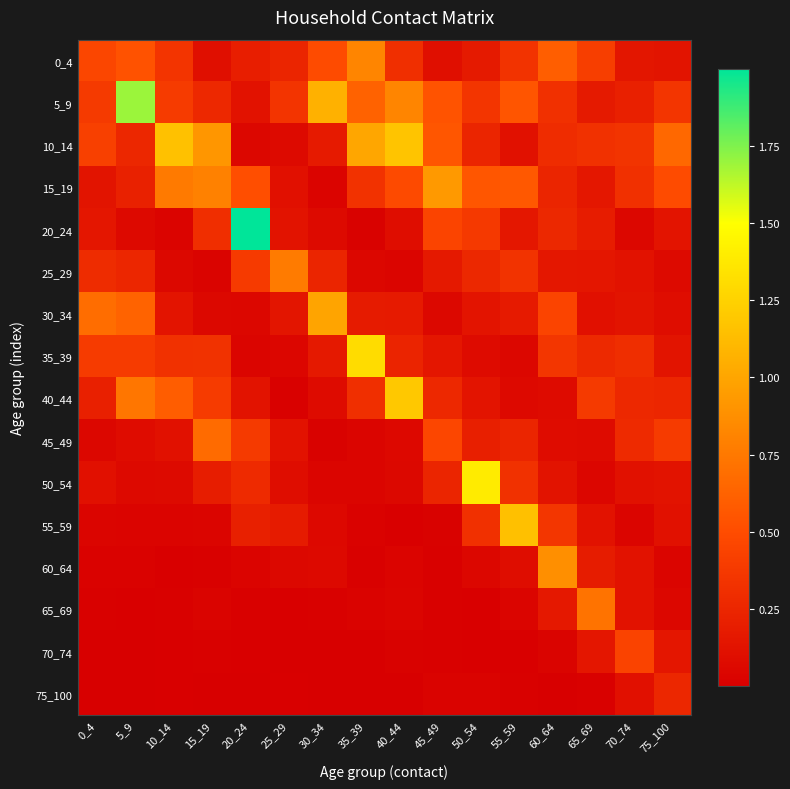

Reading left to right, what are all the values shown in this chart?

0_4: 0_4=0.5	5_9=0.5	10_14=0.3	15_19=0.1	20_24=0.2	25_29=0.2	30_34=0.5	35_39=0.8	40_44=0.3	45_49=0.1	50_54=0.2	55_59=0.3	60_64=0.6	65_69=0.4	70_74=0.1	75_100=0.1
5_9: 0_4=0.4	5_9=1.7	10_14=0.4	15_19=0.3	20_24=0.1	25_29=0.3	30_34=1.1	35_39=0.6	40_44=0.8	45_49=0.5	50_54=0.4	55_59=0.6	60_64=0.3	65_69=0.2	70_74=0.2	75_100=0.4
10_14: 0_4=0.4	5_9=0.3	10_14=1.2	15_19=0.9	20_24=0.1	25_29=0.1	30_34=0.2	35_39=1.0	40_44=1.2	45_49=0.6	50_54=0.2	55_59=0.1	60_64=0.3	65_69=0.3	70_74=0.3	75_100=0.7
15_19: 0_4=0.1	5_9=0.2	10_14=0.8	15_19=0.8	20_24=0.5	25_29=0.1	30_34=0.0	35_39=0.3	40_44=0.5	45_49=0.9	50_54=0.6	55_59=0.6	60_64=0.2	65_69=0.2	70_74=0.3	75_100=0.5
20_24: 0_4=0.2	5_9=0.1	10_14=0.0	15_19=0.3	20_24=2.0	25_29=0.1	30_34=0.1	35_39=0.0	40_44=0.1	45_49=0.5	50_54=0.4	55_59=0.2	60_64=0.3	65_69=0.2	70_74=0.1	75_100=0.1
25_29: 0_4=0.3	5_9=0.3	10_14=0.1	15_19=0.0	20_24=0.4	25_29=0.8	30_34=0.3	35_39=0.1	40_44=0.0	45_49=0.2	50_54=0.3	55_59=0.3	60_64=0.2	65_69=0.1	70_74=0.1	75_100=0.1
30_34: 0_4=0.7	5_9=0.6	10_14=0.1	15_19=0.1	20_24=0.1	25_29=0.1	30_34=1.0	35_39=0.2	40_44=0.2	45_49=0.1	50_54=0.1	55_59=0.2	60_64=0.5	65_69=0.1	70_74=0.1	75_100=0.1
35_39: 0_4=0.4	5_9=0.4	10_14=0.3	15_19=0.3	20_24=0.0	25_29=0.0	30_34=0.2	35_39=1.3	40_44=0.2	45_49=0.2	50_54=0.1	55_59=0.1	60_64=0.4	65_69=0.3	70_74=0.3	75_100=0.1
40_44: 0_4=0.2	5_9=0.7	10_14=0.6	15_19=0.4	20_24=0.1	25_29=0.0	30_34=0.1	35_39=0.3	40_44=1.2	45_49=0.3	50_54=0.1	55_59=0.1	60_64=0.1	65_69=0.4	70_74=0.3	75_100=0.3
45_49: 0_4=0.0	5_9=0.1	10_14=0.1	15_19=0.7	20_24=0.4	25_29=0.1	30_34=0.0	35_39=0.0	40_44=0.1	45_49=0.5	50_54=0.2	55_59=0.3	60_64=0.1	65_69=0.1	70_74=0.3	75_100=0.4
50_54: 0_4=0.1	5_9=0.1	10_14=0.1	15_19=0.2	20_24=0.3	25_29=0.1	30_34=0.0	35_39=0.0	40_44=0.1	45_49=0.2	50_54=1.4	55_59=0.3	60_64=0.1	65_69=0.0	70_74=0.1	75_100=0.1
55_59: 0_4=0.0	5_9=0.0	10_14=0.0	15_19=0.0	20_24=0.2	25_29=0.2	30_34=0.1	35_39=0.0	40_44=0.0	45_49=0.0	50_54=0.3	55_59=1.2	60_64=0.4	65_69=0.1	70_74=0.0	75_100=0.1
60_64: 0_4=0.0	5_9=0.0	10_14=0.0	15_19=0.0	20_24=0.0	25_29=0.1	30_34=0.1	35_39=0.0	40_44=0.0	45_49=0.0	50_54=0.0	55_59=0.1	60_64=0.9	65_69=0.2	70_74=0.1	75_100=0.0
65_69: 0_4=0.0	5_9=0.0	10_14=0.0	15_19=0.0	20_24=0.0	25_29=0.0	30_34=0.0	35_39=0.0	40_44=0.0	45_49=0.0	50_54=0.0	55_59=0.0	60_64=0.2	65_69=0.7	70_74=0.1	75_100=0.0
70_74: 0_4=0.0	5_9=0.0	10_14=0.0	15_19=0.0	20_24=0.0	25_29=0.0	30_34=0.0	35_39=0.0	40_44=0.0	45_49=0.0	50_54=0.0	55_59=0.0	60_64=0.0	65_69=0.2	70_74=0.4	75_100=0.2
75_100: 0_4=0.0	5_9=0.0	10_14=0.0	15_19=0.0	20_24=0.0	25_29=0.0	30_34=0.0	35_39=0.0	40_44=0.0	45_49=0.0	50_54=0.0	55_59=0.0	60_64=0.0	65_69=0.0	70_74=0.1	75_100=0.3